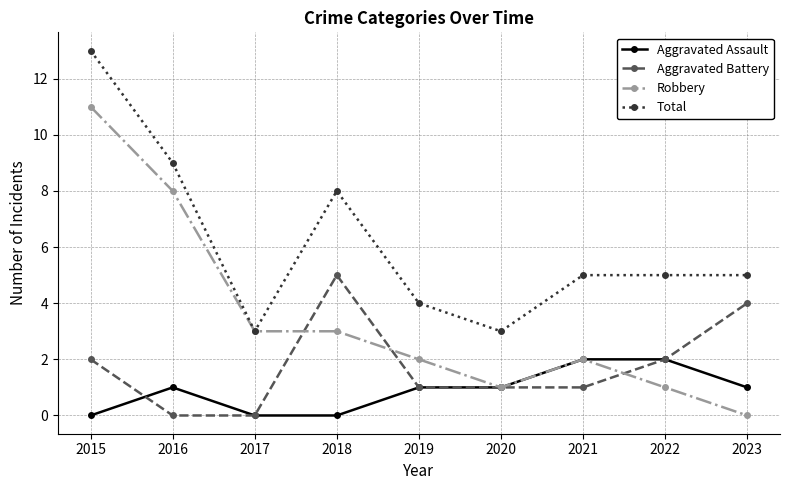

What is the total value across all series at 2015?

26